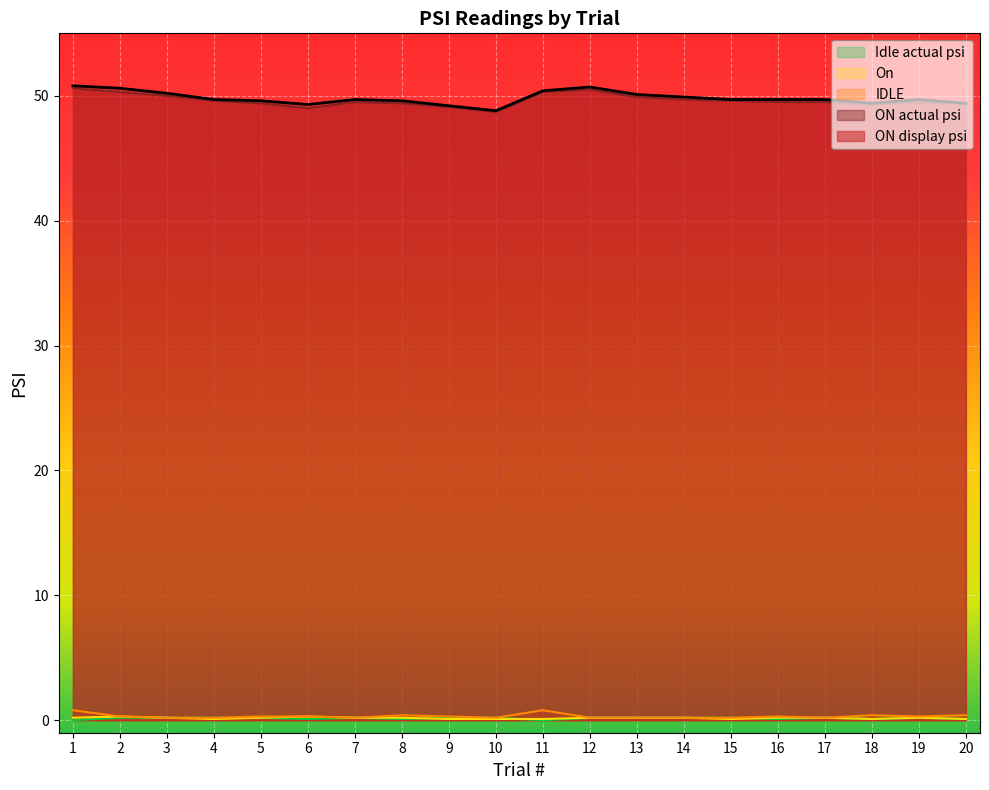

Which has a higher value, 8 or 12?

12